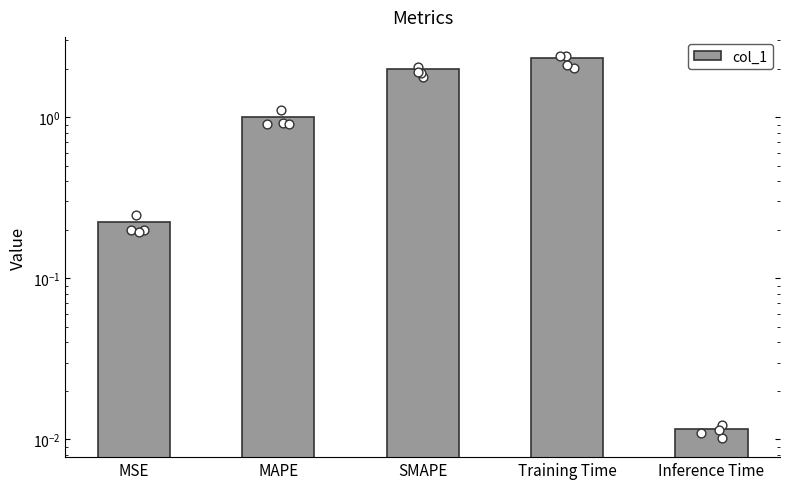

Which has a higher value, MSE or SMAPE?

SMAPE